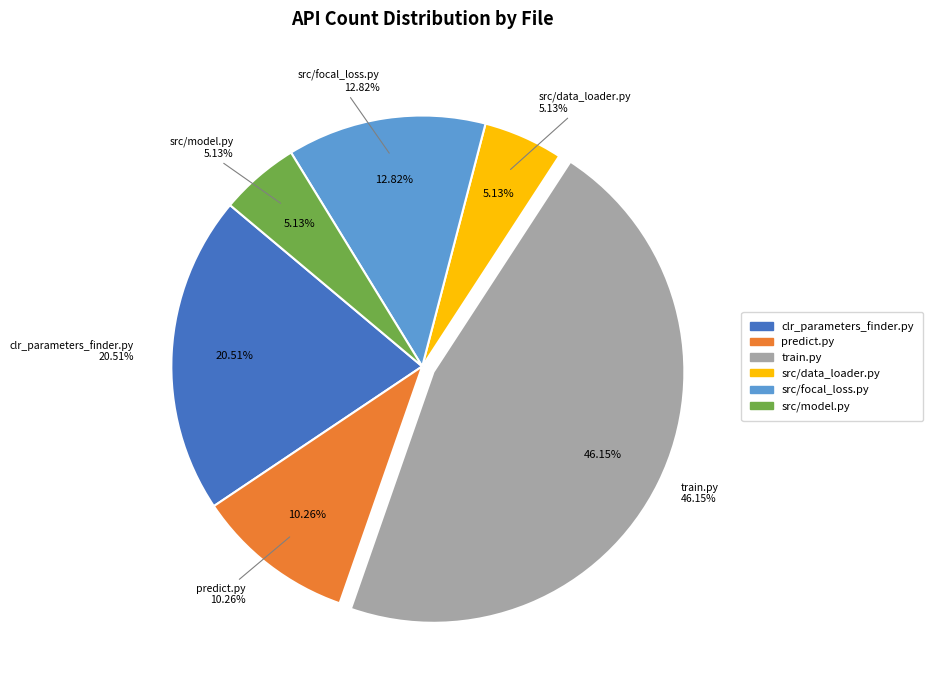

Between clr_parameters_finder.py and src/data_loader.py, which is larger?

clr_parameters_finder.py